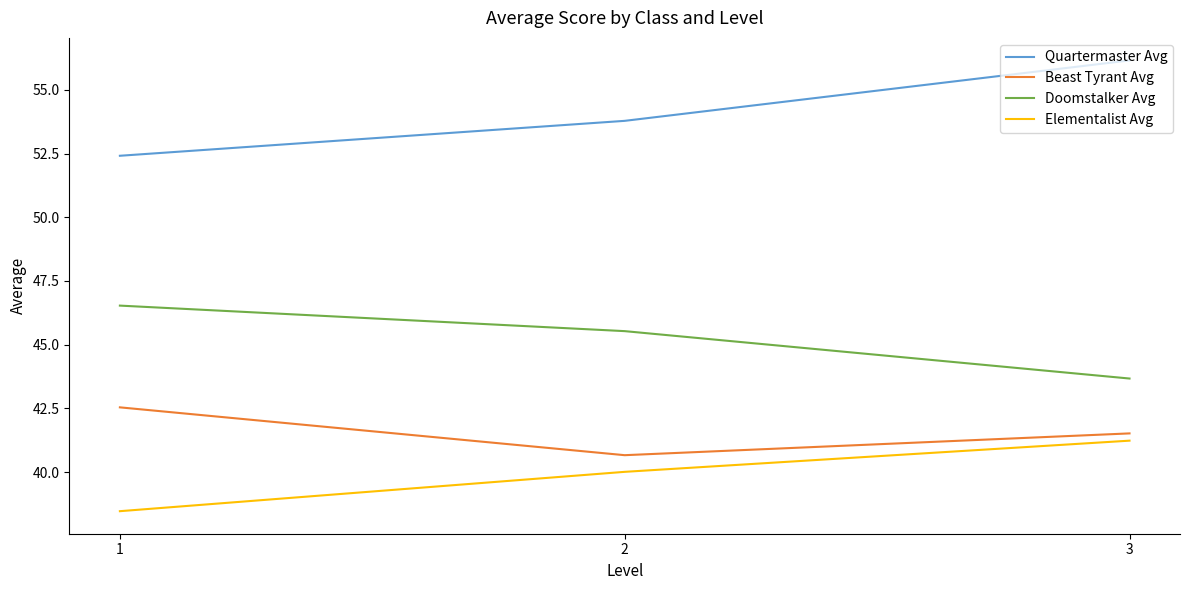

At how many categories does at least one series exceed 47?

3